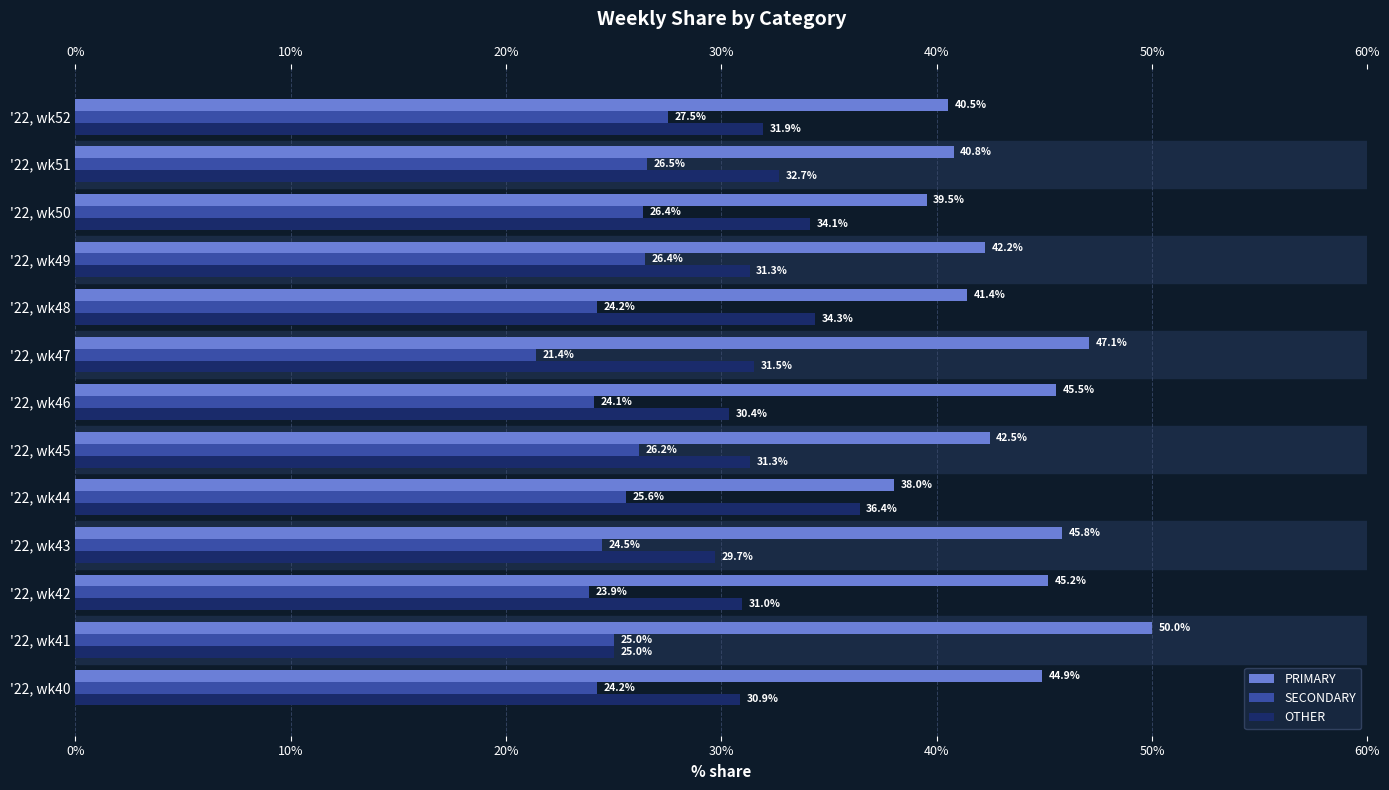

What is the difference between the maximum and second lowest values in the SECONDARY series?

3.7